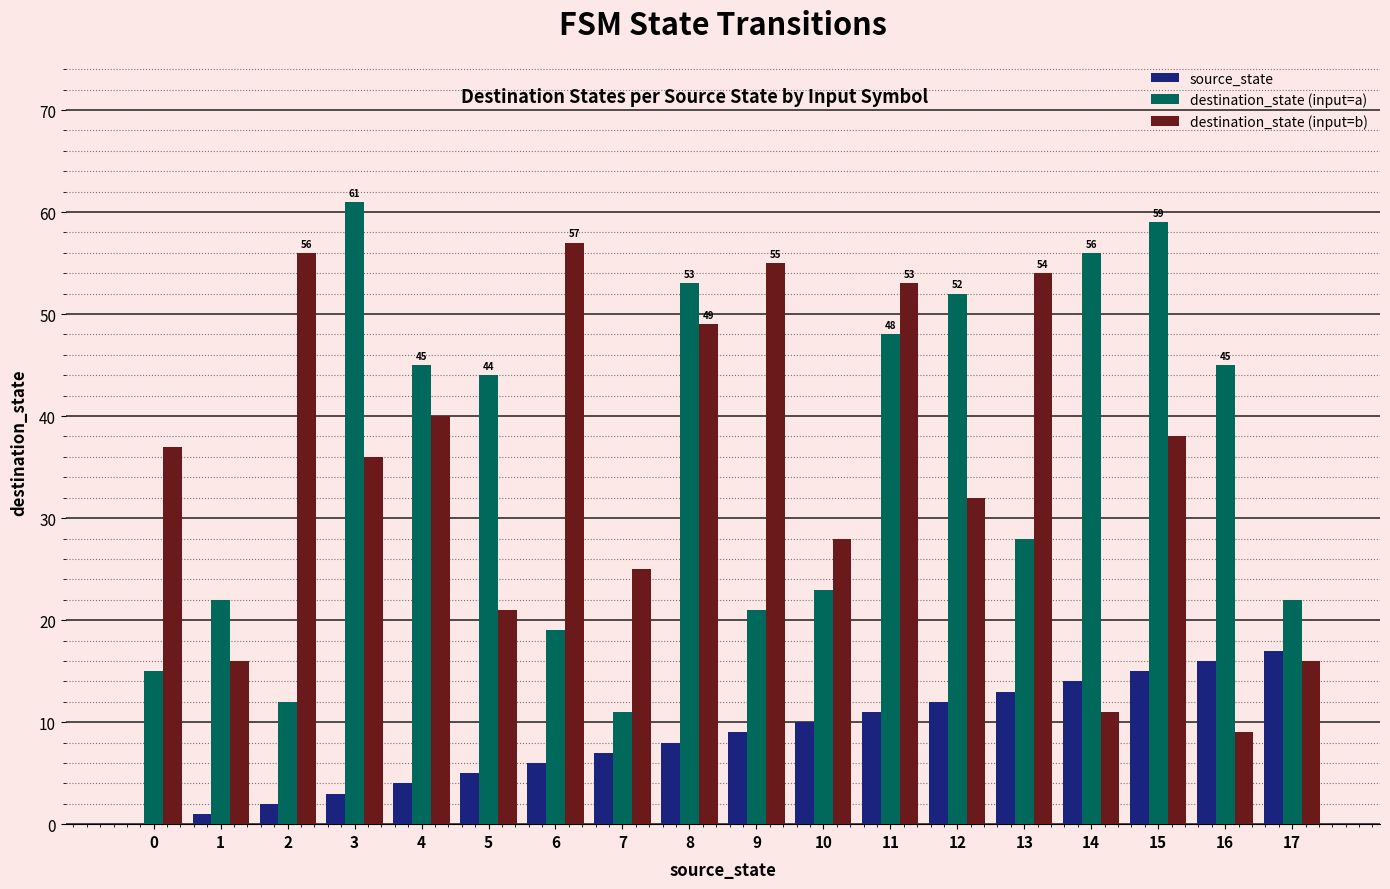

Is the value of destination_state (input=b) at 3 greater than the value of destination_state (input=a) at 16?

No